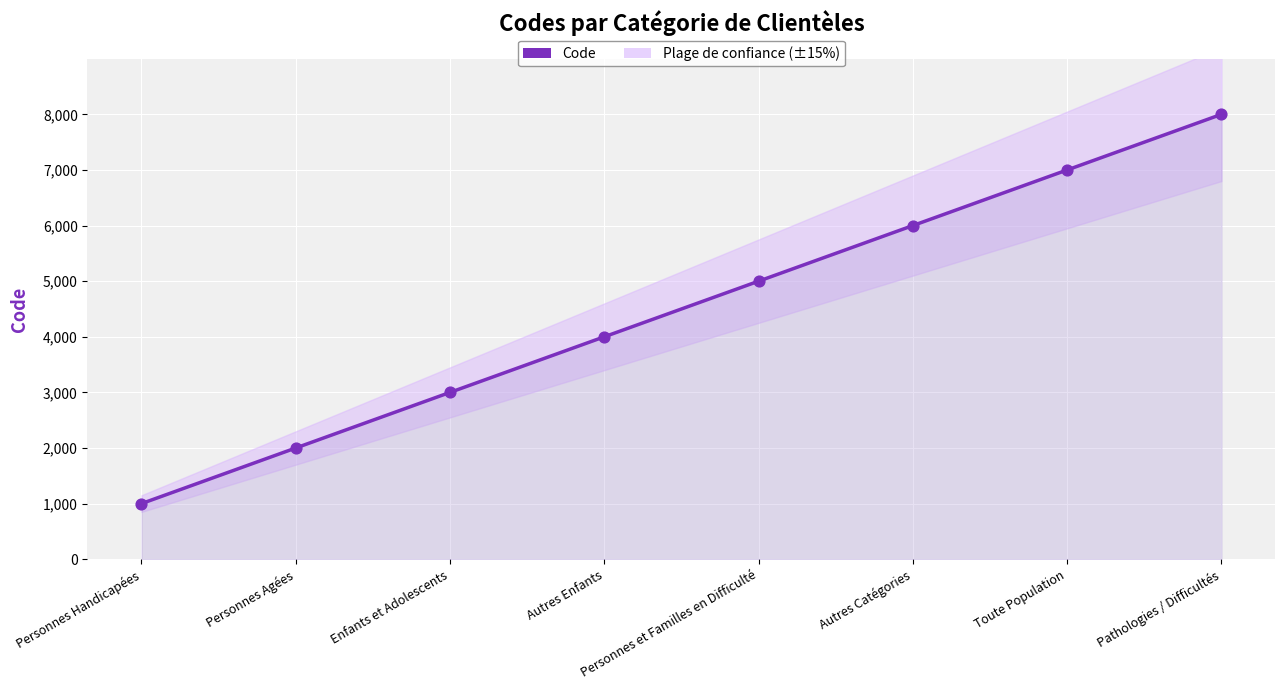

Which has a higher value, Personnes Agées or Personnes et Familles en Difficulté?

Personnes et Familles en Difficulté